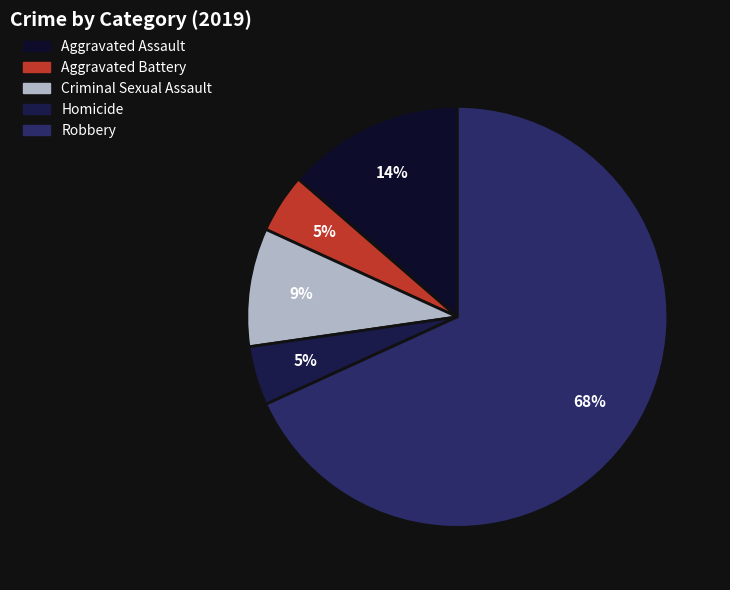

How many slices are in this pie chart?

5